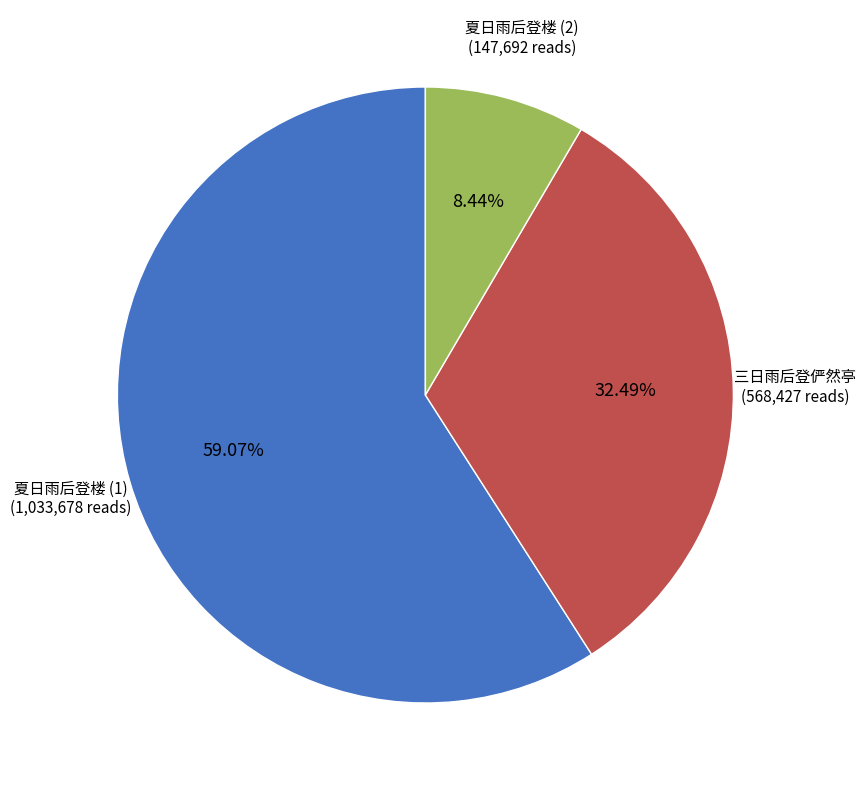

How many slices are in this pie chart?

3